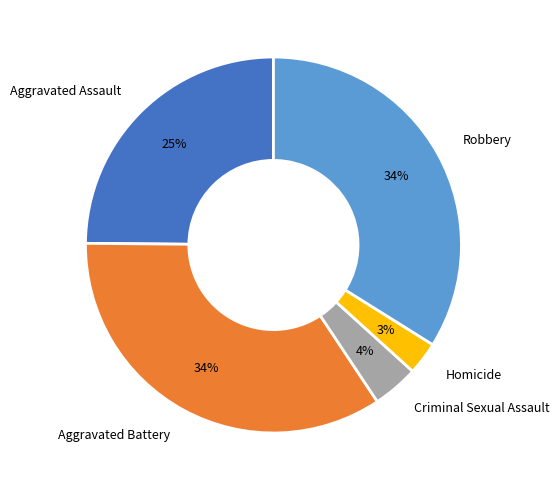

Which category has the smallest portion of the pie?

Homicide